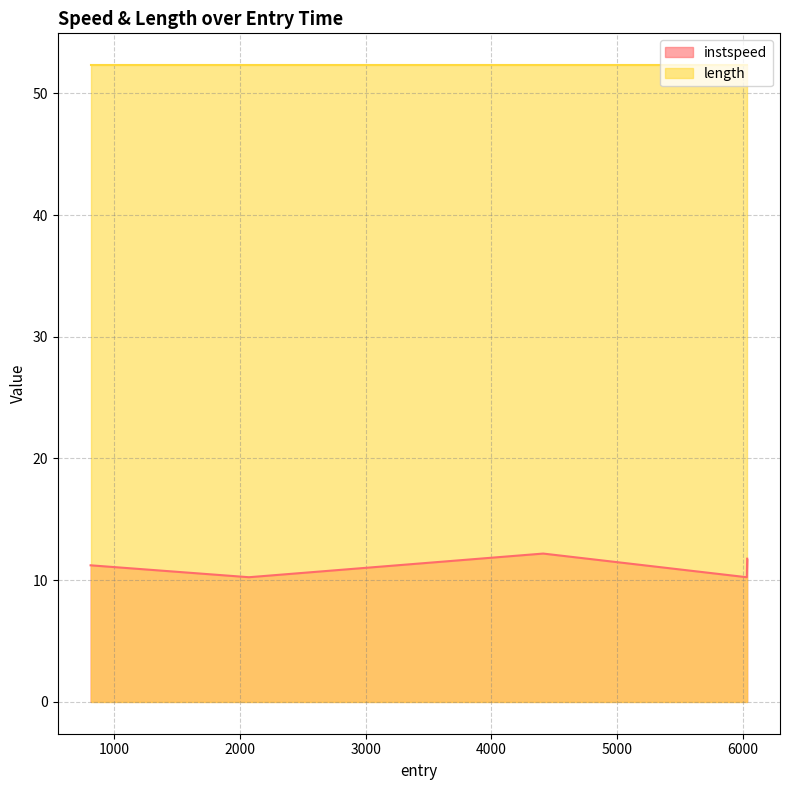

How many values are between 10 and 11?

2